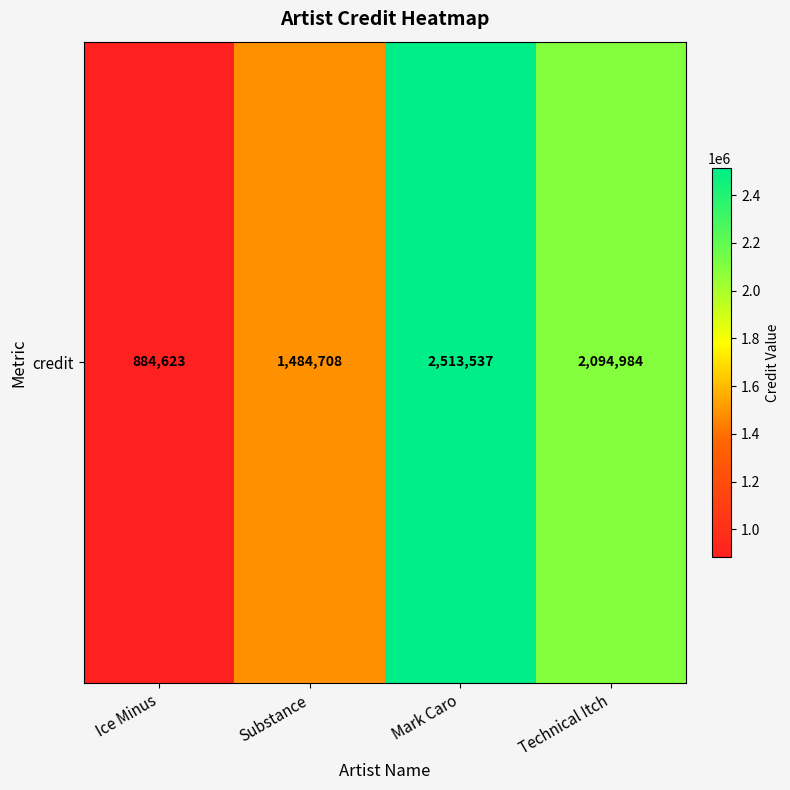

What is the difference between the values at Substance and Ice Minus?

600085